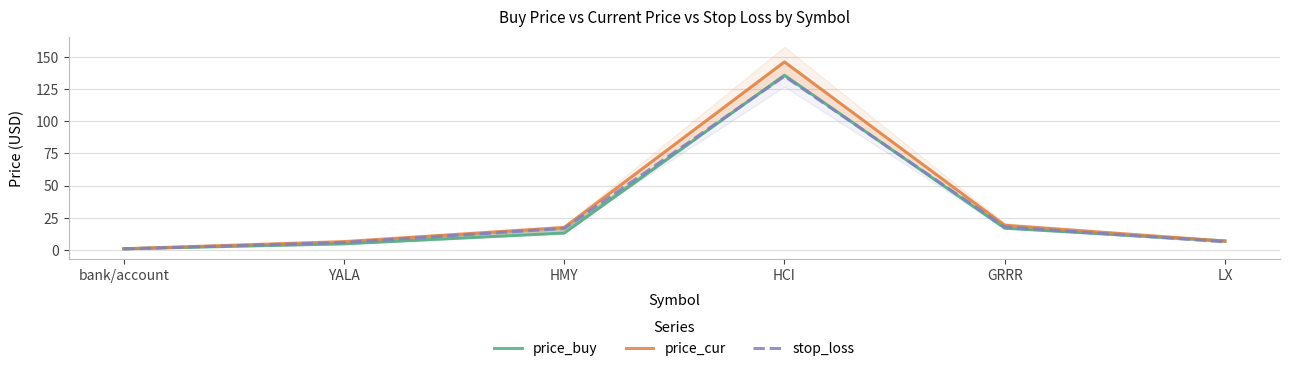

At which label is price_buy closest to 68?

GRRR